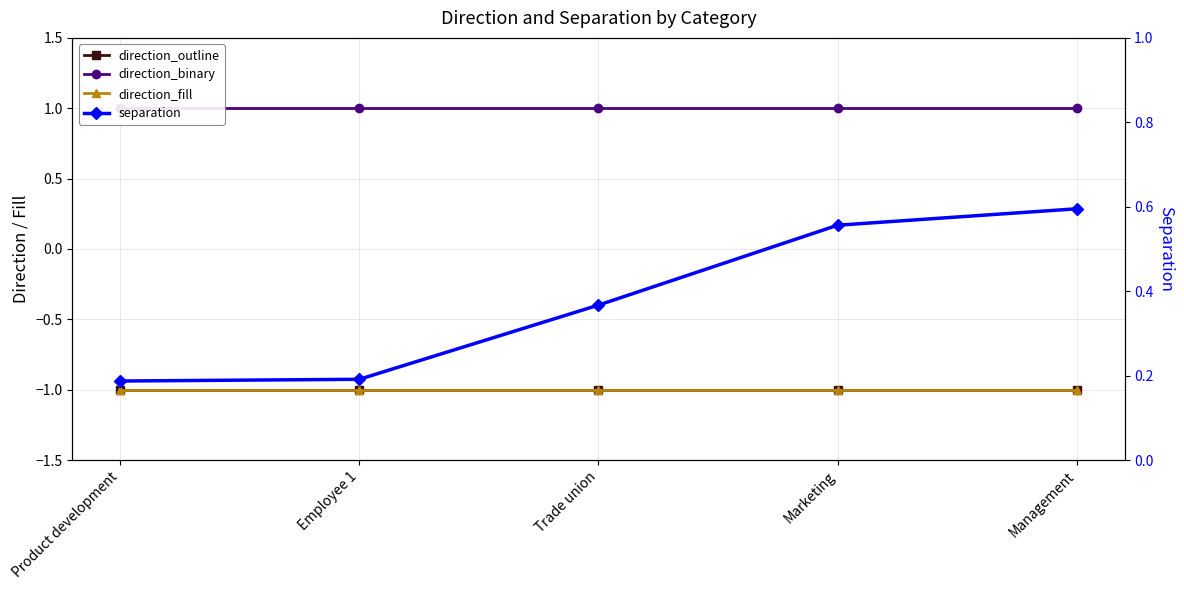

How many separation values are between 0 and 1?

5